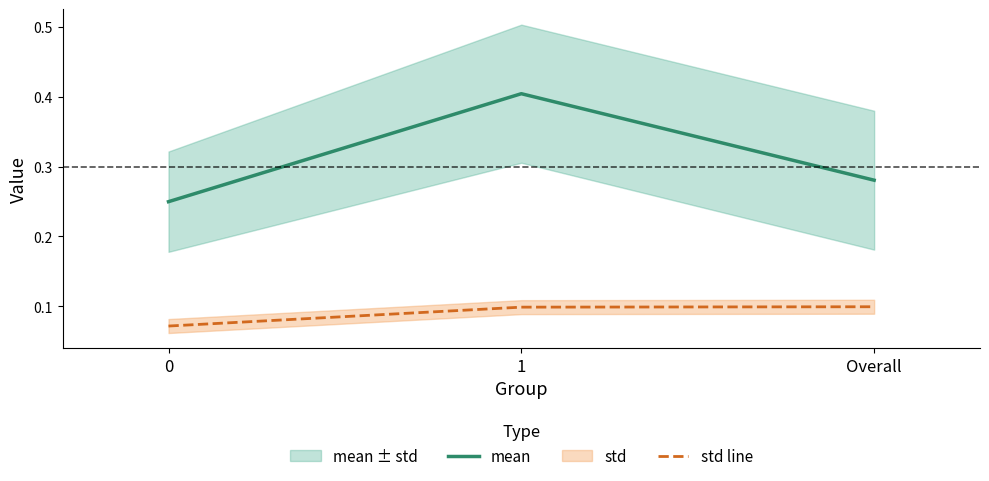

What is the approximate value of mean at 1?

0.4